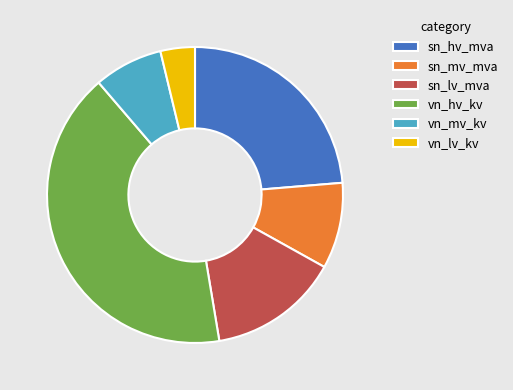

Do vn_mv_kv and sn_mv_mva together represent more than half of the pie?

No